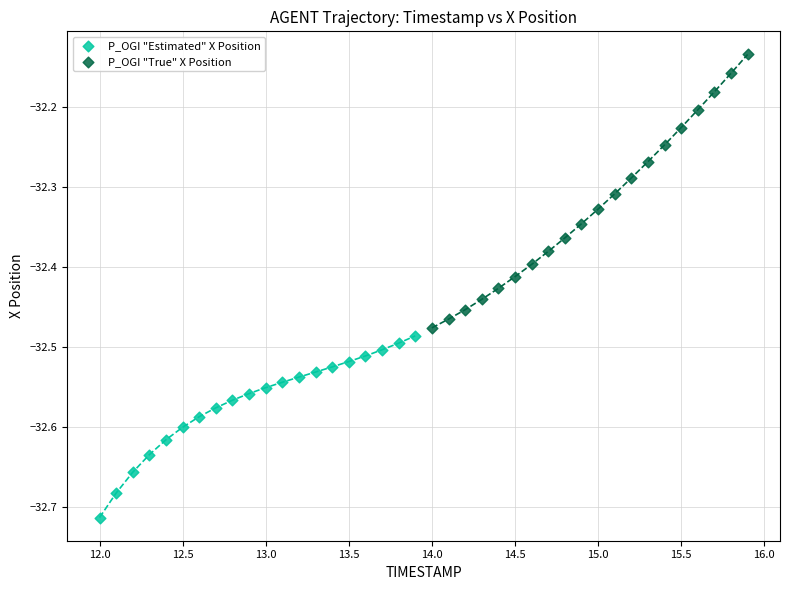

What are all the series names shown in the legend?

P_OGI "Estimated" X Position, P_OGI "True" X Position